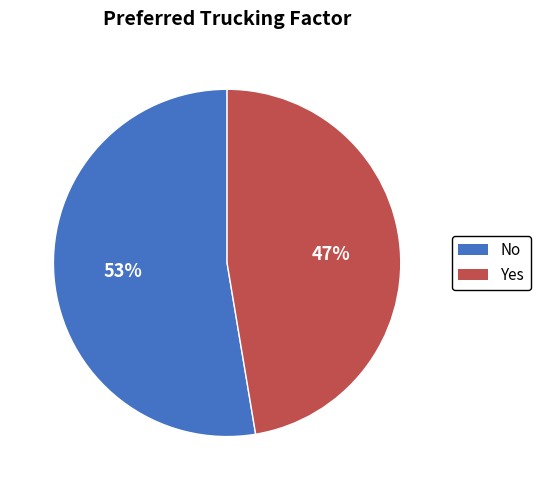

Is the sum of Yes and No greater than half?

Yes